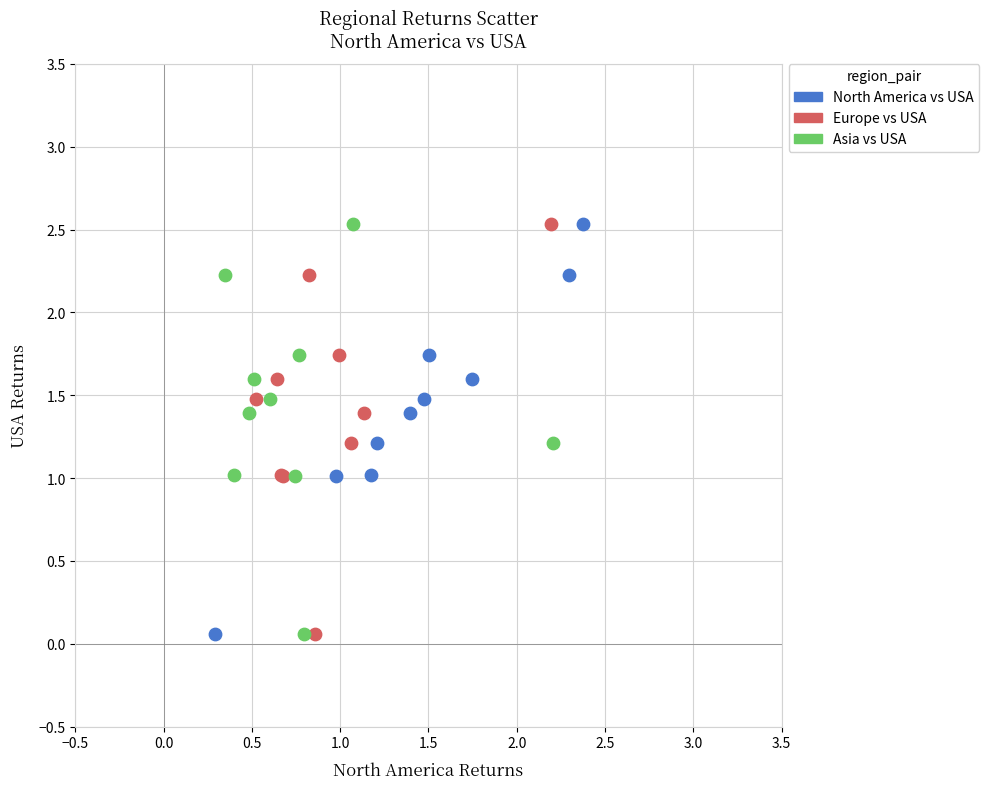

What are all the series names shown in the legend?

North America vs USA, Europe vs USA, Asia vs USA